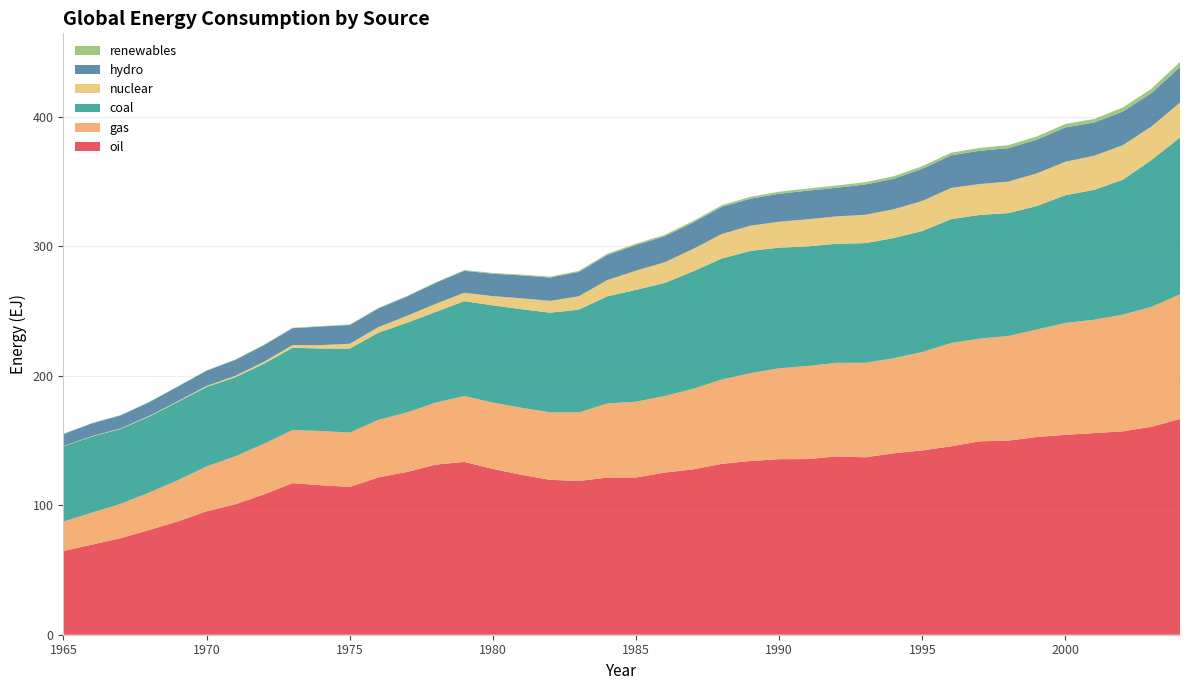

Reading left to right, what are all the values shown in this chart?

oil: 1965=64.7	1966=69.6	1967=74.6	1968=80.9	1969=87.6	1970=95.3	1971=100.7	1972=108.4	1973=117.1	1974=115.4	1975=114.1	1976=121.5	1977=125.7	1978=131.4	1979=133.5	1980=128.0	1981=123.5	1982=119.6	1983=118.7	1984=121.3	1985=121.4	1986=125.2	1987=127.7	1988=132.0	1989=134.2	1990=135.6	1991=135.7	1992=137.7	1993=137.0	1994=140.1	1995=142.4	1996=145.5	1997=149.4	1998=149.9	1999=152.7	2000=154.4	2001=155.7	2002=157.1	2003=160.6	2004=166.7
gas: 1965=22.7	1966=24.7	1967=26.5	1968=29.0	1969=31.8	1970=34.6	1971=37.1	1972=39.1	1973=41.0	1974=42.0	1975=42.0	1976=44.5	1977=45.9	1978=47.9	1979=50.8	1980=51.3	1981=51.8	1982=52.1	1983=52.9	1984=57.2	1985=58.5	1986=59.1	1987=62.2	1988=65.1	1989=67.9	1990=70.1	1991=71.9	1992=72.2	1993=73.0	1994=73.4	1995=76.0	1996=79.8	1997=79.3	1998=80.8	1999=83.1	2000=86.4	2001=87.5	2002=90.1	2003=92.6	2004=96.2
coal: 1965=58.1	1966=58.8	1967=57.8	1968=58.7	1969=60.5	1970=61.4	1971=61.1	1972=61.8	1973=63.6	1974=63.7	1975=64.9	1976=67.3	1977=69.3	1978=70.0	1979=73.3	1980=75.1	1981=76.1	1982=77.0	1983=79.4	1984=82.8	1985=86.4	1986=87.3	1987=90.8	1988=93.5	1989=94.4	1990=93.2	1991=92.3	1992=92.0	1993=92.4	1994=92.8	1995=93.5	1996=95.7	1997=95.5	1998=94.9	1999=95.3	2000=98.7	2001=100.3	2002=104.2	2003=113.4	2004=121.2
nuclear: 1965=0.3	1966=0.3	1967=0.4	1968=0.5	1969=0.6	1970=0.8	1971=1.1	1972=1.5	1973=2.0	1974=2.7	1975=3.7	1976=4.3	1977=5.4	1978=6.3	1979=6.5	1980=7.1	1981=8.4	1982=9.1	1983=10.3	1984=12.5	1985=14.9	1986=15.9	1987=17.3	1988=18.9	1989=19.5	1990=20.0	1991=21.0	1992=21.1	1993=21.8	1994=22.3	1995=23.2	1996=24.1	1997=23.9	1998=24.3	1999=25.2	2000=25.8	2001=26.4	2002=26.6	2003=25.9	2004=26.9
hydro: 1965=9.2	1966=9.8	1967=10.1	1968=10.6	1969=11.2	1970=11.7	1971=12.3	1972=12.8	1973=13.0	1974=14.3	1975=14.5	1976=14.4	1977=14.9	1978=16.1	1979=17.0	1980=17.3	1981=17.7	1982=18.0	1983=18.8	1984=19.4	1985=19.8	1986=20.1	1987=20.3	1988=21.0	1989=20.9	1990=21.6	1991=22.1	1992=22.1	1993=23.4	1994=23.6	1995=24.9	1996=25.2	1997=25.7	1998=25.9	1999=26.1	2000=26.5	2001=25.7	2002=26.0	2003=25.8	2004=27.5
renewables: 1965=0.2	1966=0.2	1967=0.2	1968=0.3	1969=0.3	1970=0.3	1971=0.3	1972=0.3	1973=0.4	1974=0.4	1975=0.4	1976=0.4	1977=0.5	1978=0.5	1979=0.6	1980=0.6	1981=0.6	1982=0.7	1983=0.8	1984=1.0	1985=1.0	1986=1.1	1987=1.2	1988=1.3	1989=1.4	1990=1.6	1991=1.7	1992=1.7	1993=1.8	1994=1.9	1995=2.0	1996=2.0	1997=2.2	1998=2.3	1999=2.5	2000=2.6	2001=2.7	2002=3.1	2003=3.4	2004=3.9